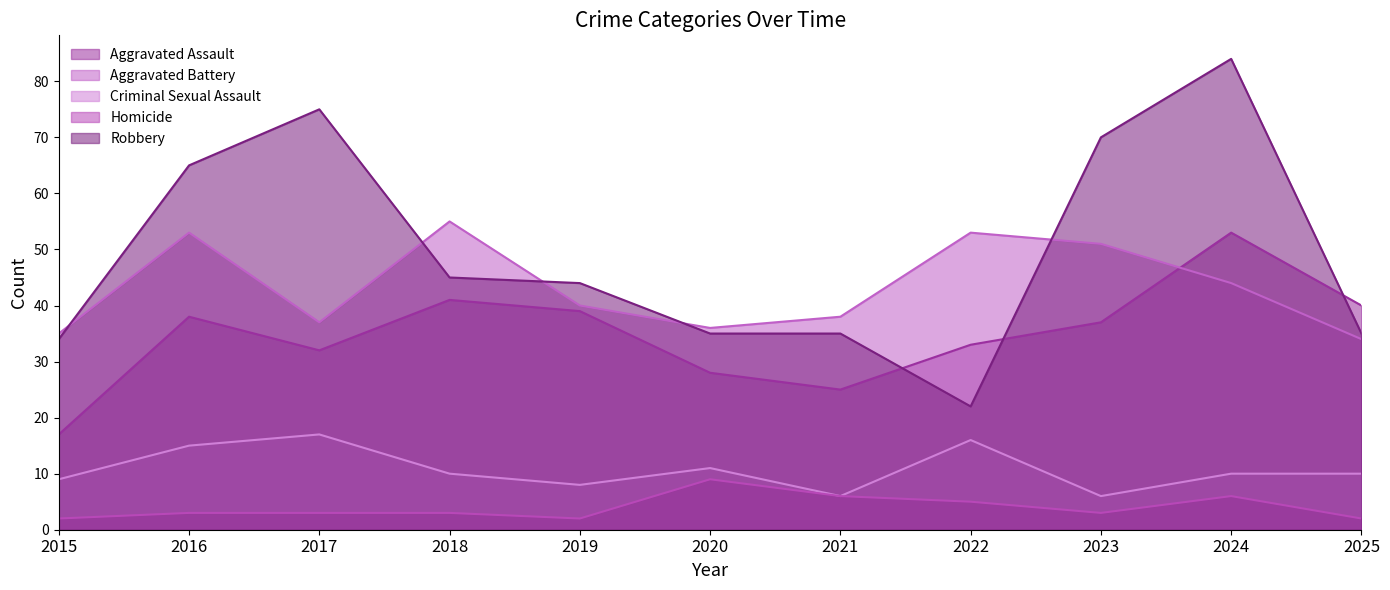

What is the minimum value for Robbery?

22